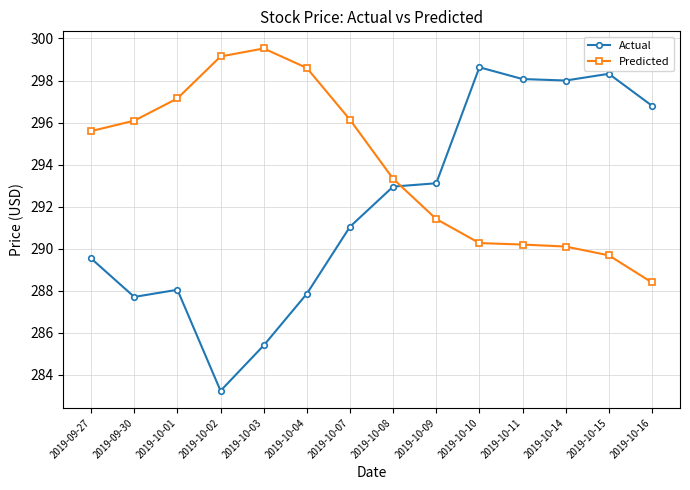

What is the spread (max minus min) of values at 2019-10-16?

8.4